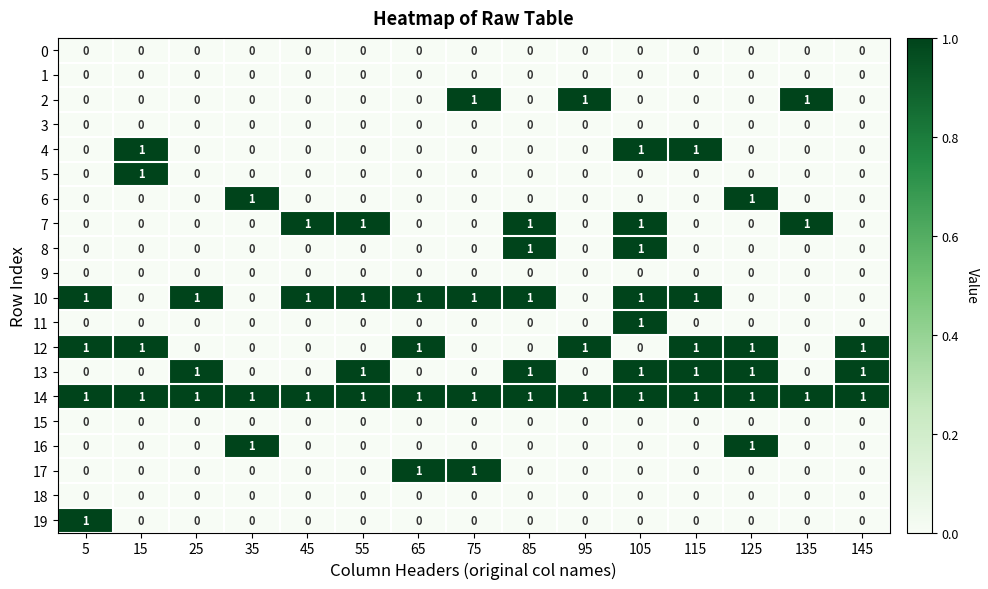

The value of 15 at 125 is 0. True or false?

True